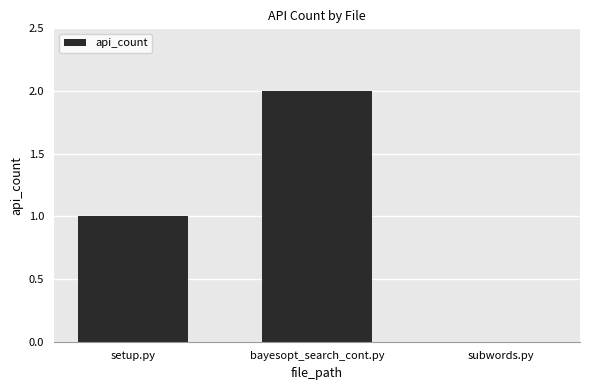

What is the sum of the values at bayesopt_search_cont.py and setup.py?

3